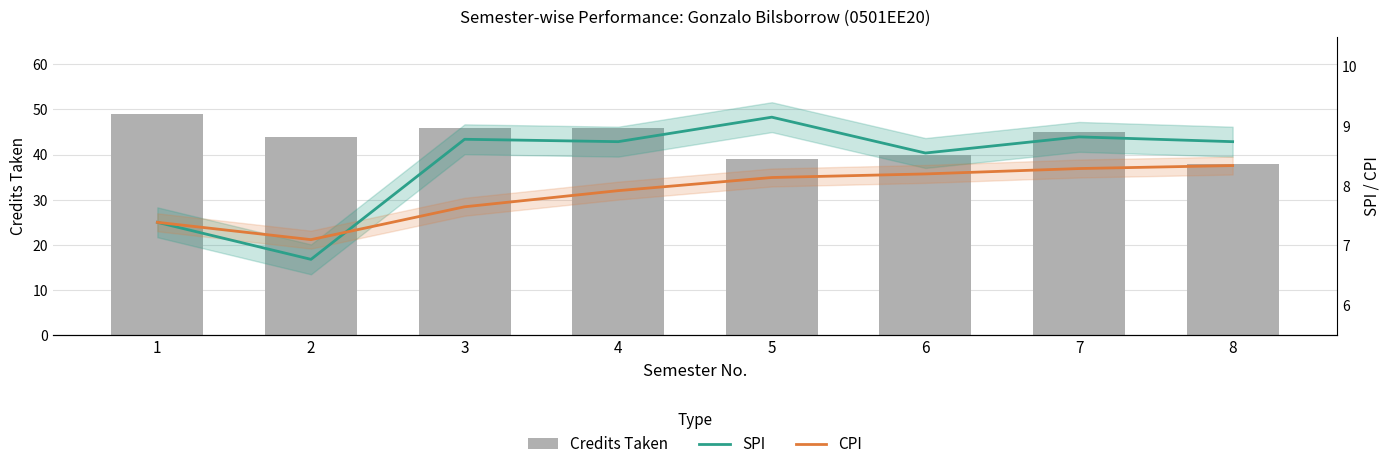

What is the difference between the second highest and minimum values in the CPI series?

1.2